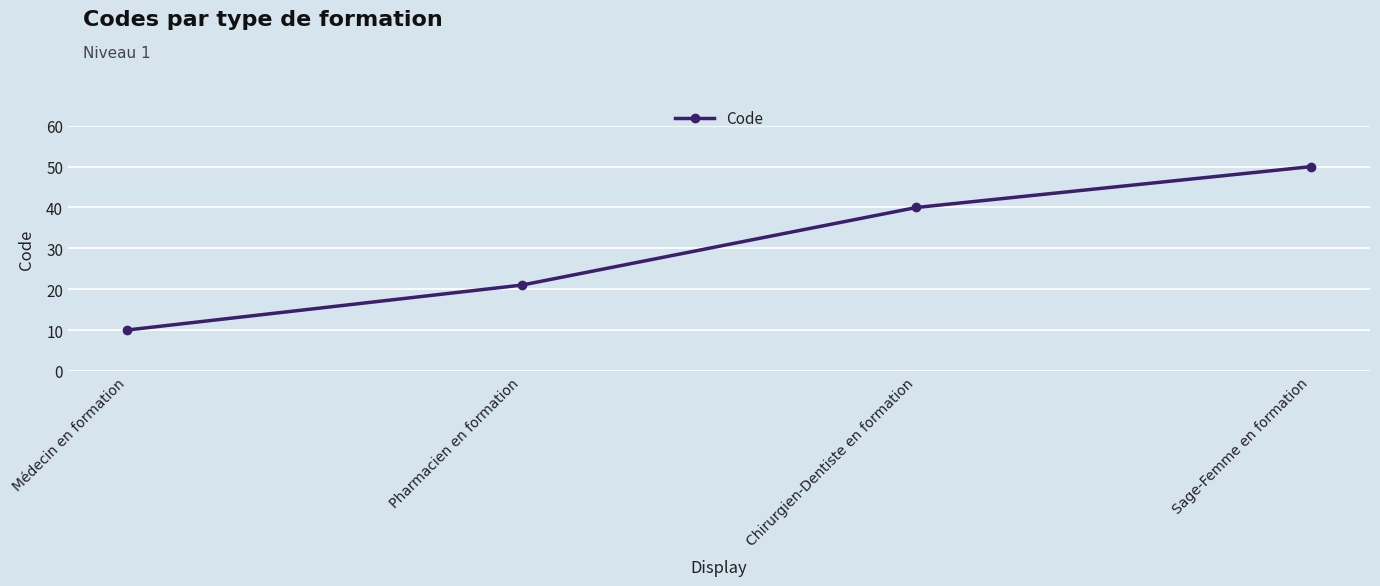

How many values are below 40?

2